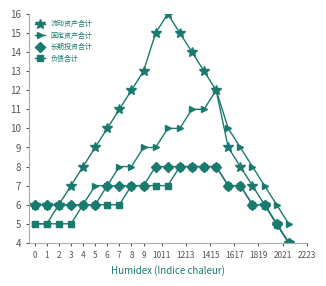

What is the value of the 固定资产合计 point at the 19th from the left?

8